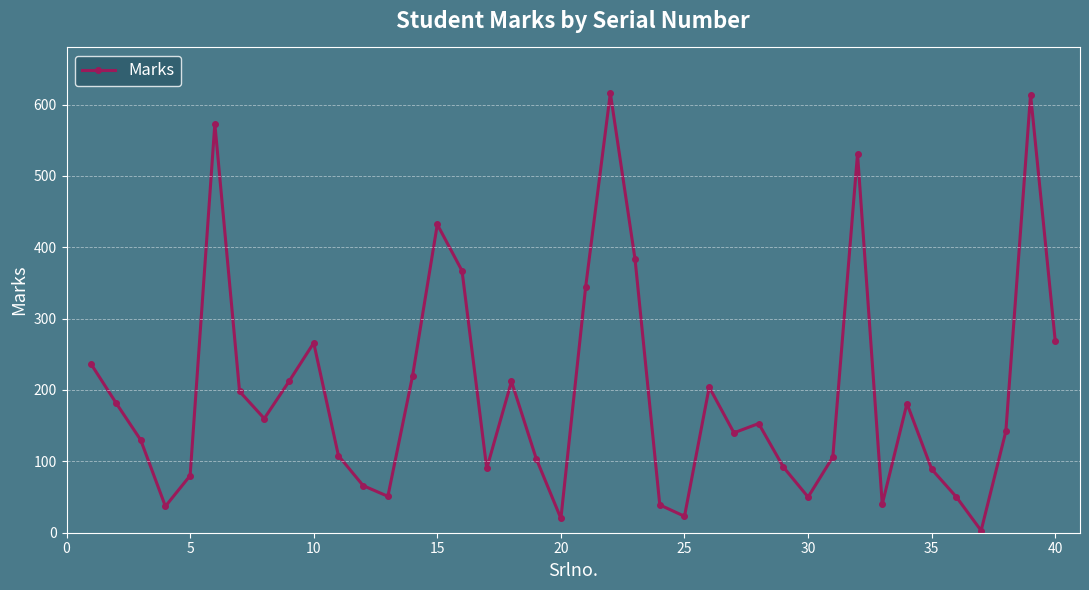

What is the average value?

195